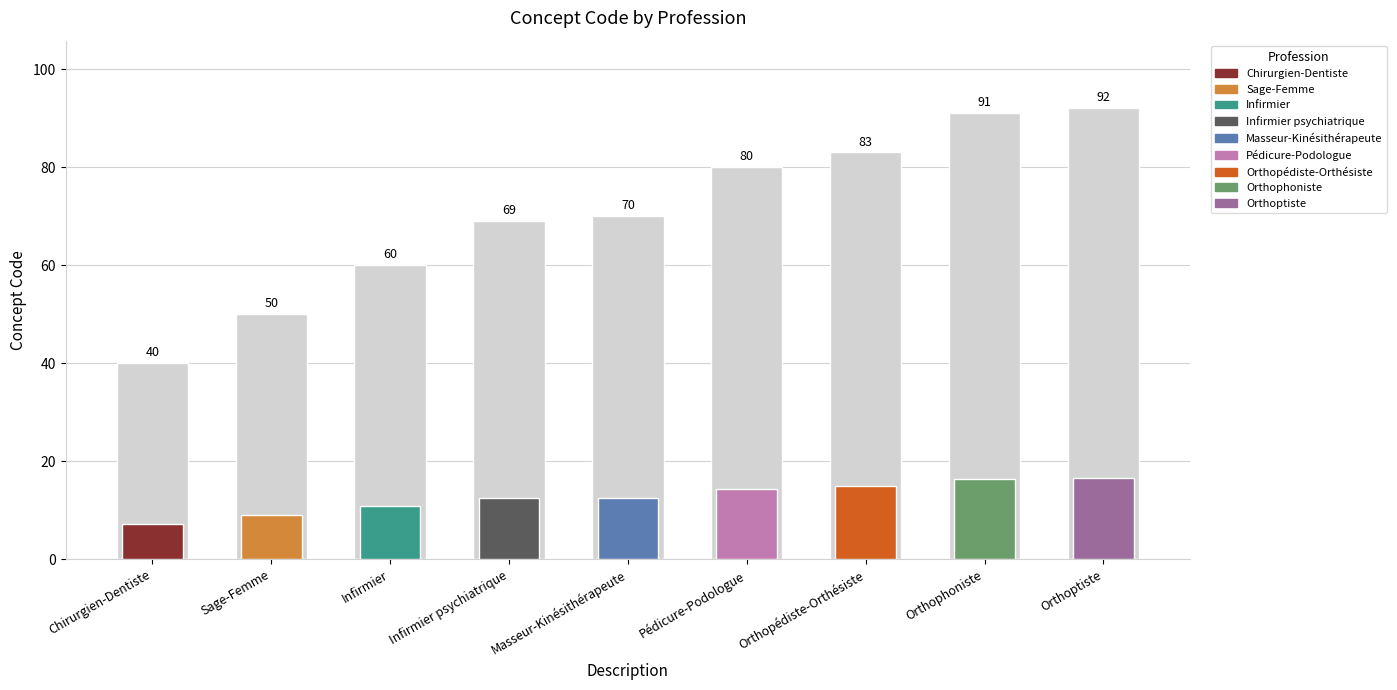

Where does the data first go above 70?

Pédicure-Podologue